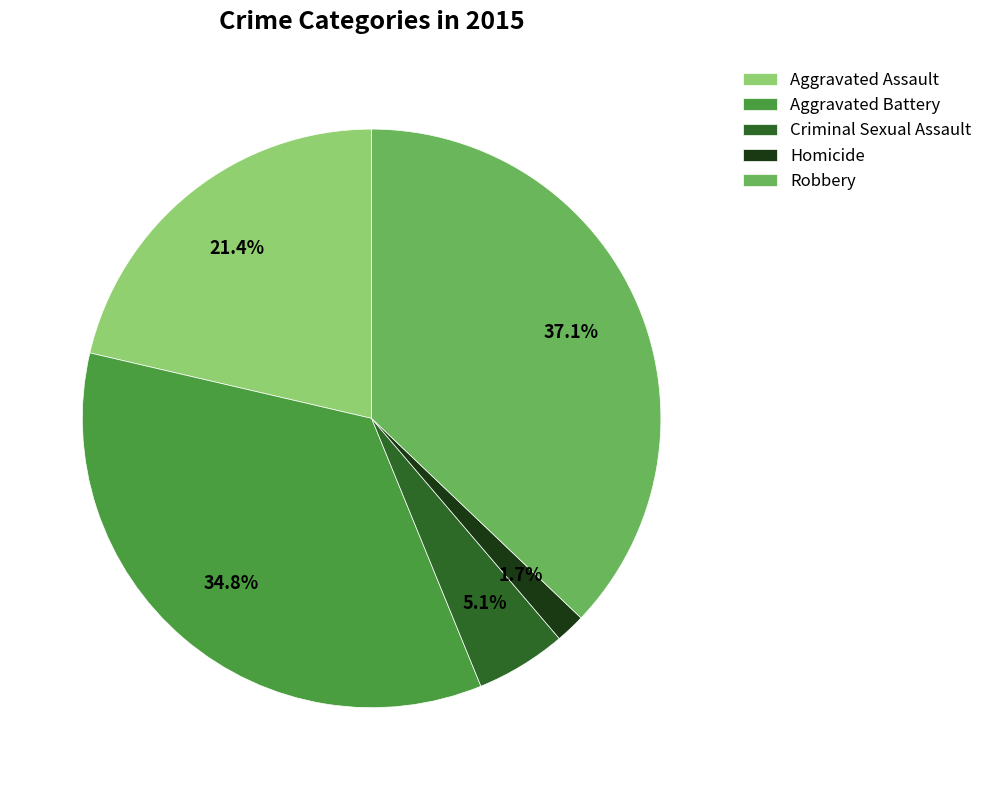

Rank the categories by value from lowest to highest.

Homicide, Criminal Sexual Assault, Aggravated Assault, Aggravated Battery, Robbery